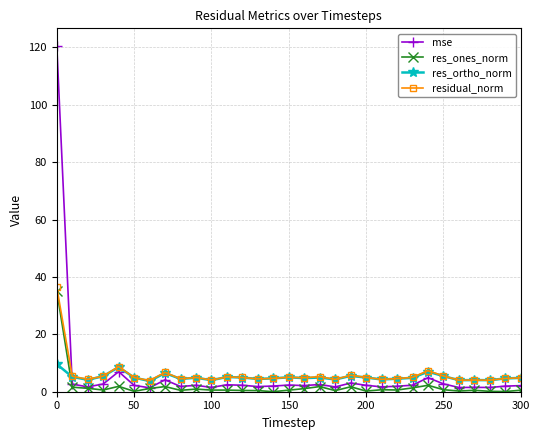

True or false: res_ortho_norm has more than 0 interior local peaks.

True